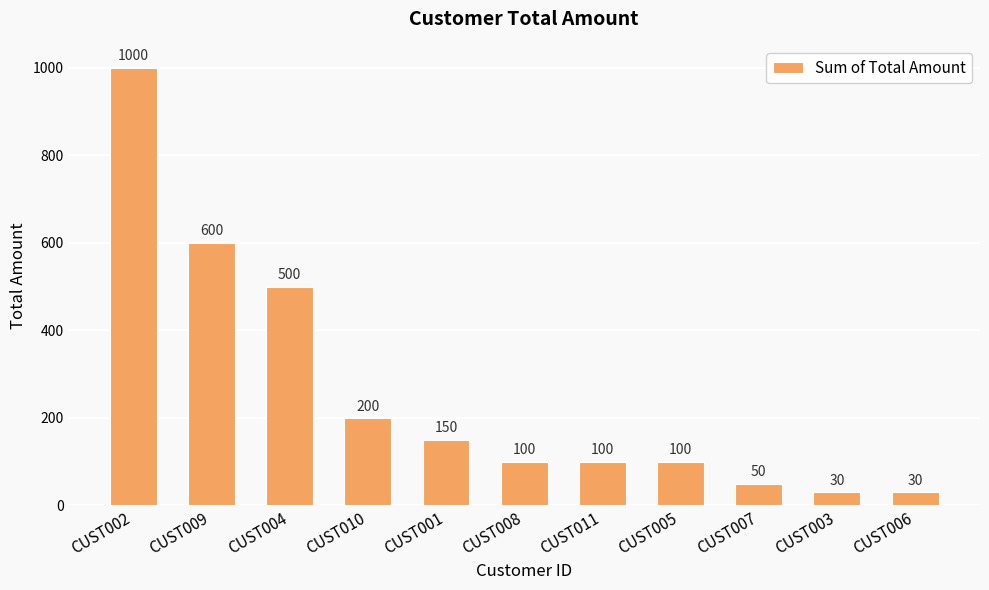

What is the average value?

260